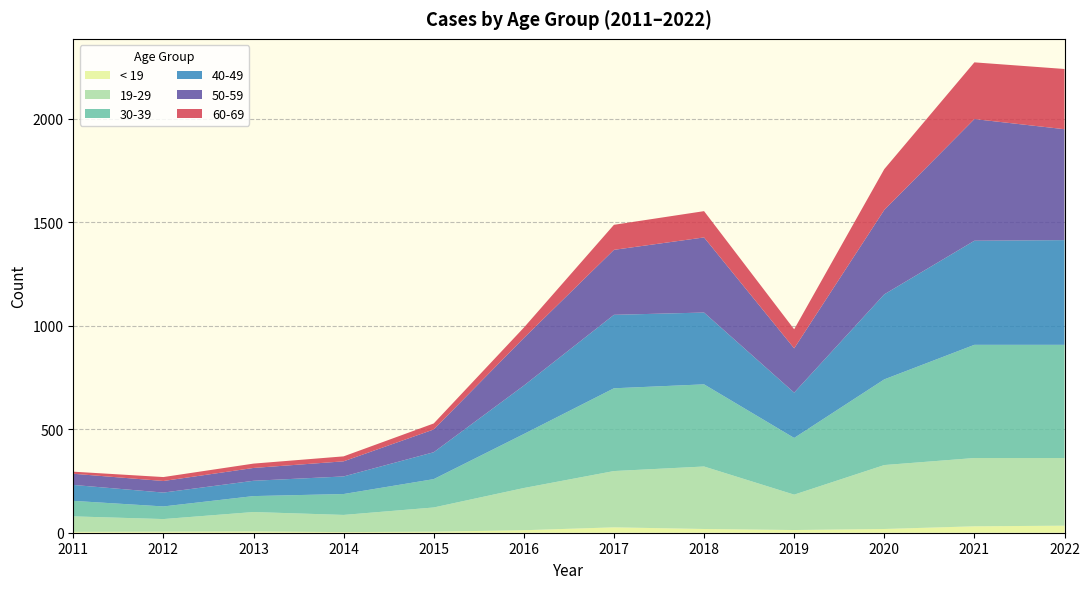

Reading left to right, what are all the values shown in this chart?

< 19: 4	5	6	3	5	12	26	18	13	18	31	34
19-29: 75	61	94	83	117	204	272	302	171	309	330	327
30-39: 75	61	77	101	137	261	400	397	274	414	547	547
40-49: 77	67	74	85	130	234	355	347	219	411	503	506
50-59: 54	56	62	73	110	230	314	363	214	408	588	536
60-69: 10	19	21	24	29	50	121	127	92	197	274	291